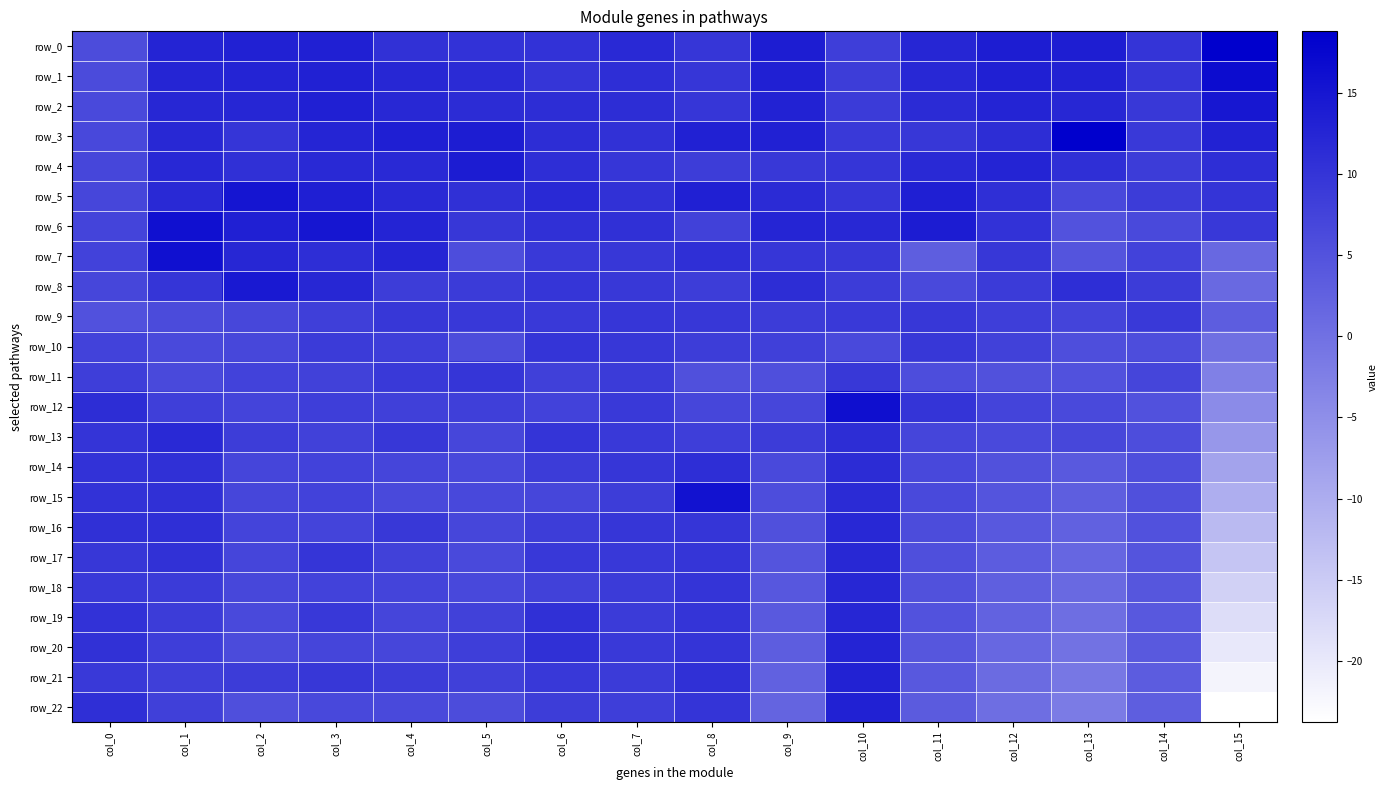

How many values in the row_3 series are below 12?

8